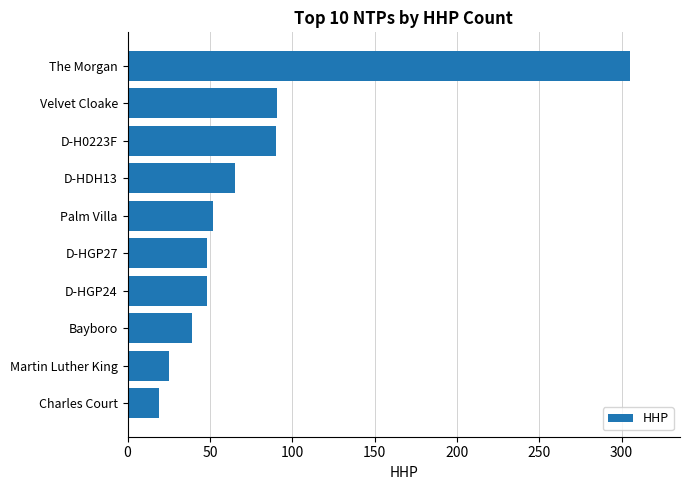

How many series are shown in this chart?

1